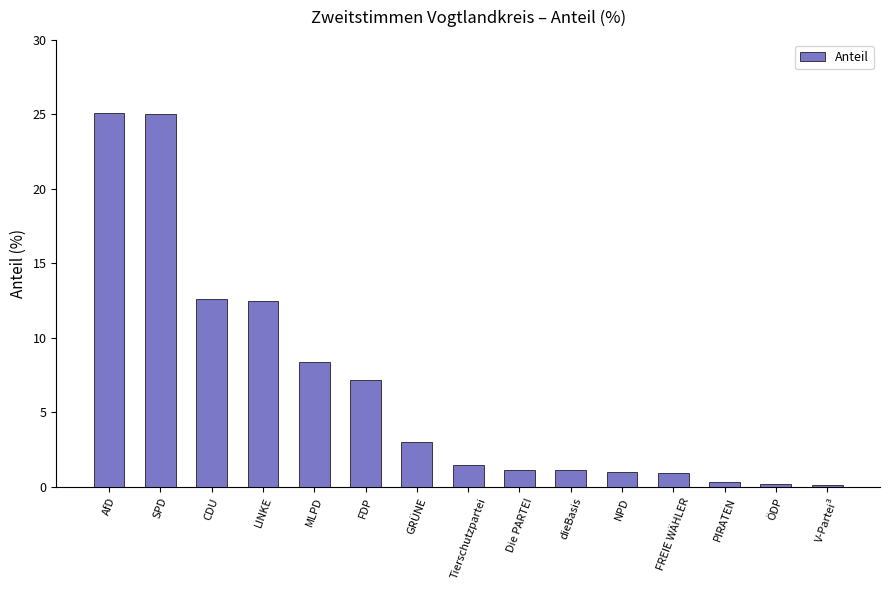

What is the label of the 2nd bar from the right?

ÖDP